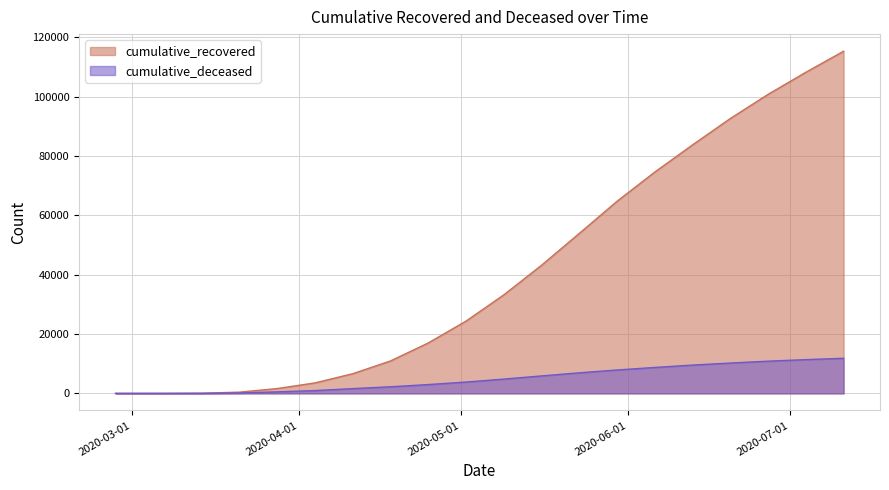

Reading left to right, extract all data points from this chart.

cumulative_recovered: 2020-02-27=3	2020-03-07=10	2020-03-14=63	2020-03-21=424	2020-03-28=1636	2020-04-04=3542	2020-04-11=6648	2020-04-18=10950	2020-04-25=17020	2020-05-02=24392	2020-05-09=33231	2020-05-16=43223	2020-05-23=53954	2020-05-30=64785	2020-06-06=74645	2020-06-13=83809	2020-06-20=92688	2020-06-27=100831	2020-07-04=108273	2020-07-11=115370
cumulative_deceased: 2020-02-27=0	2020-03-07=1	2020-03-14=20	2020-03-21=140	2020-03-28=517	2020-04-04=950	2020-04-11=1610	2020-04-18=2234	2020-04-25=2978	2020-05-02=3828	2020-05-09=4824	2020-05-16=5891	2020-05-23=6943	2020-05-30=7894	2020-06-06=8750	2020-06-13=9550	2020-06-20=10235	2020-06-27=10867	2020-07-04=11388	2020-07-11=11838